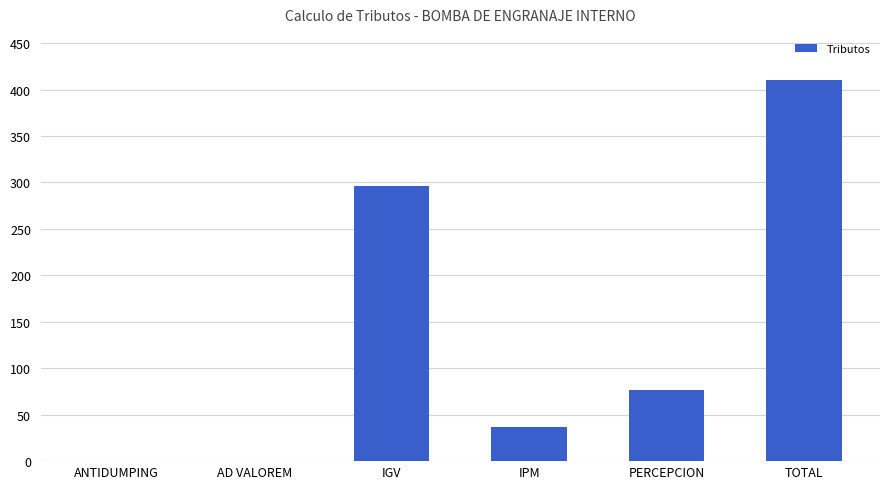

How many data points are above 76?

3